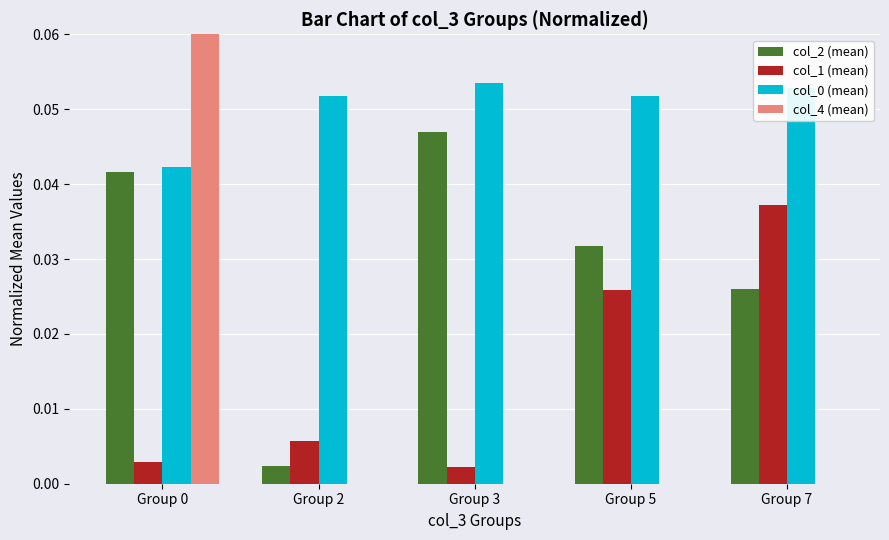

Which has a higher value, Group 7 or Group 3?

Group 3